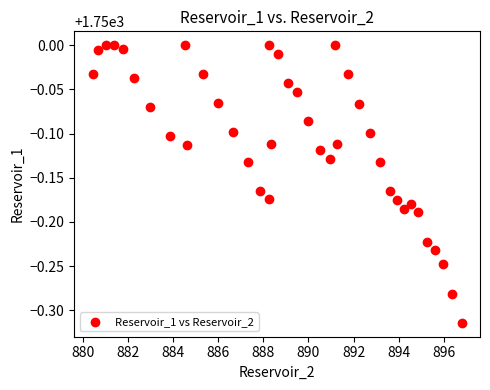

What is the range of X values (max minus min)?

16.4